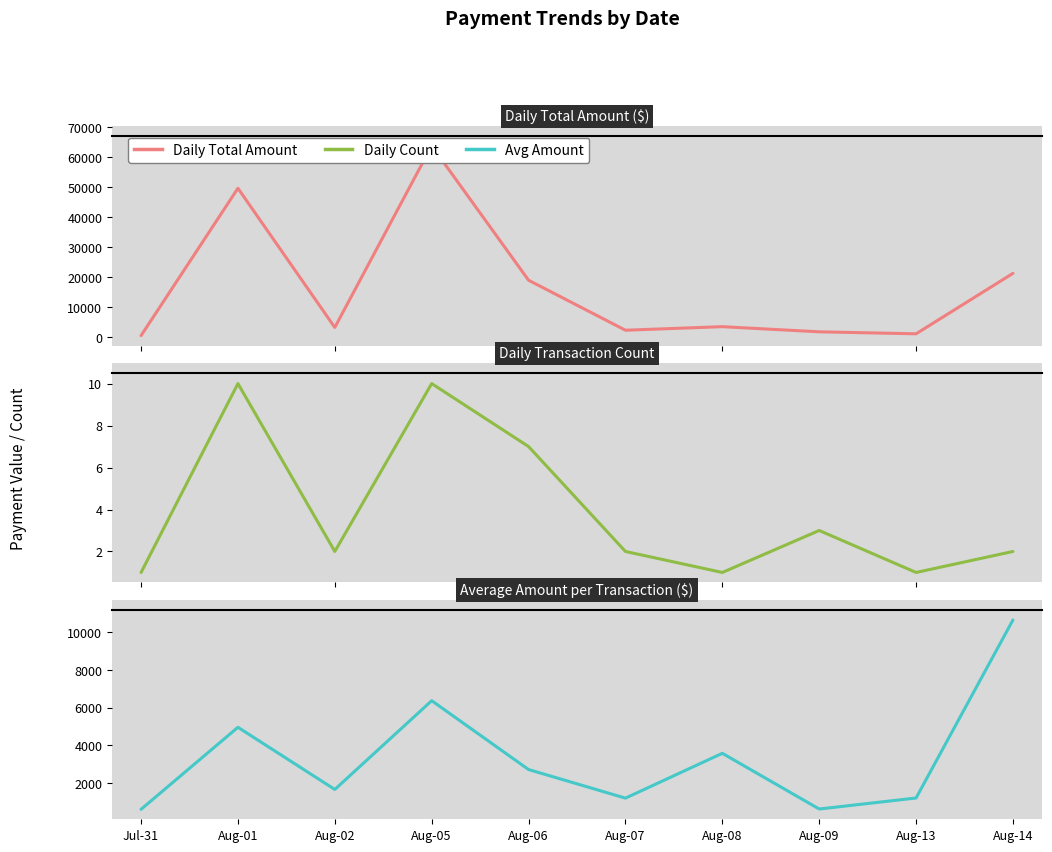

What is the label of the 3rd point from the right?

Aug-09